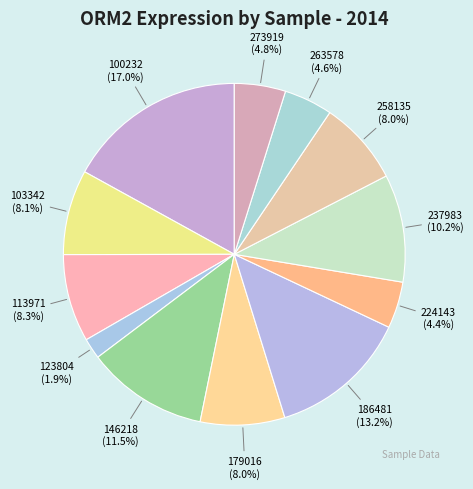

Is it true that 237983 is 21% of the pie?

False